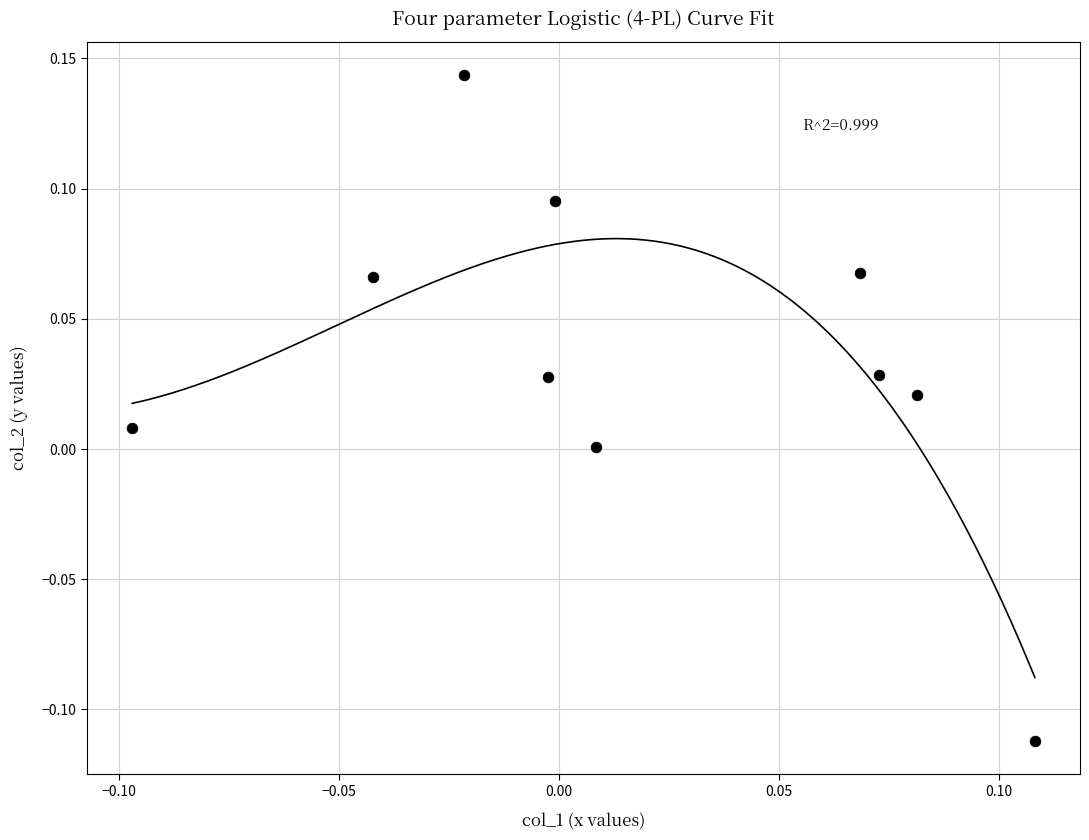

What is the range of Y values (max minus min)?

0.3